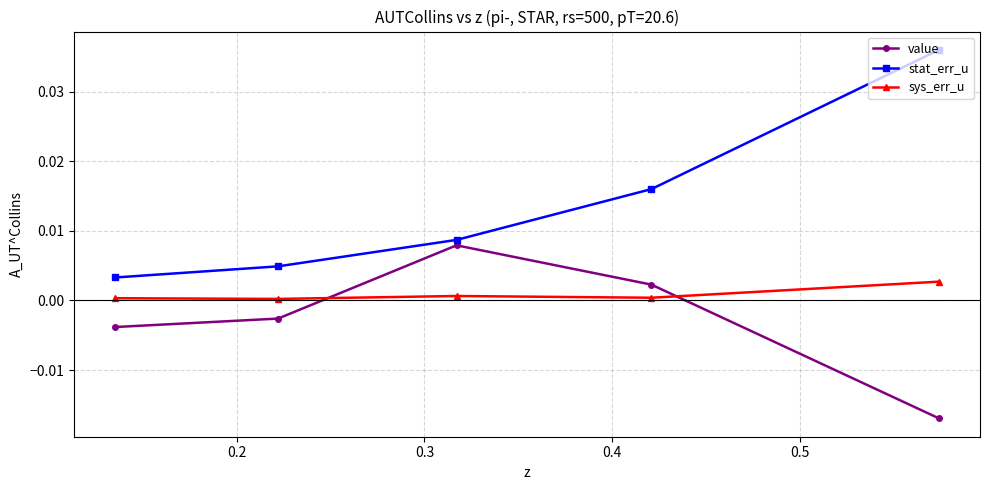

True or false: stat_err_u has more than 2 interior local peaks.

False